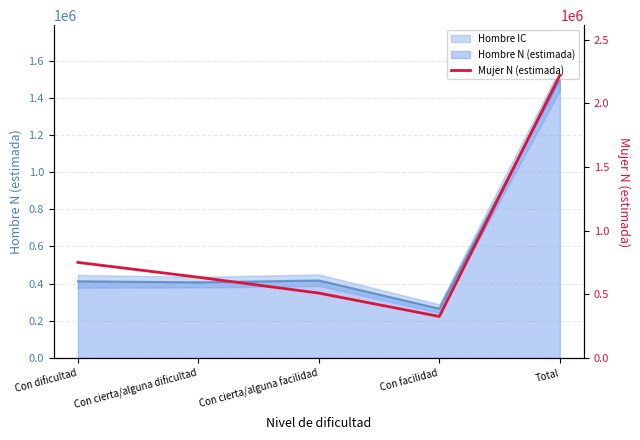

Reading right to left, transcribe all the data shown in this chart.

2221059	326158	509592	634415	750895